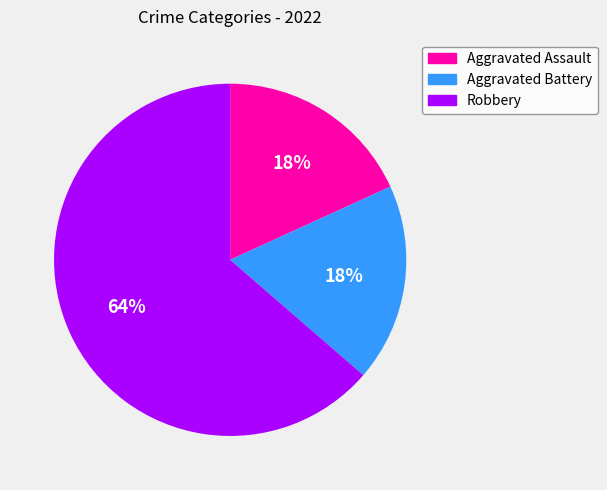

Which has a higher value, Robbery or Aggravated Assault?

Robbery